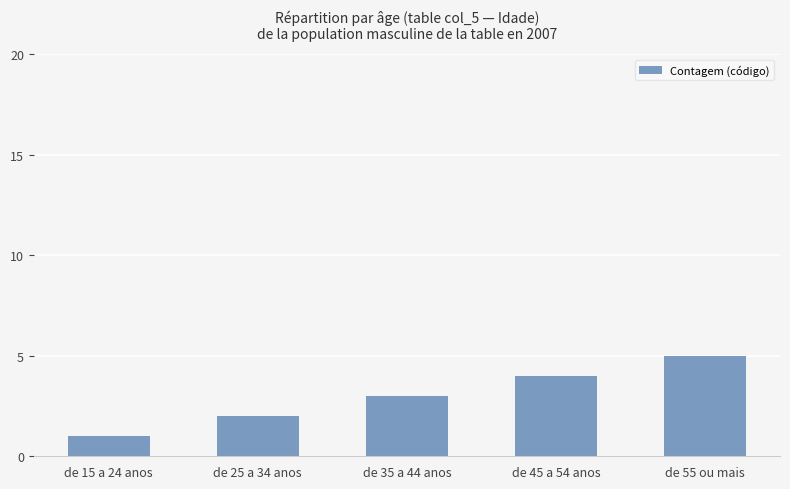

What is the difference between the second highest and second lowest values?

2